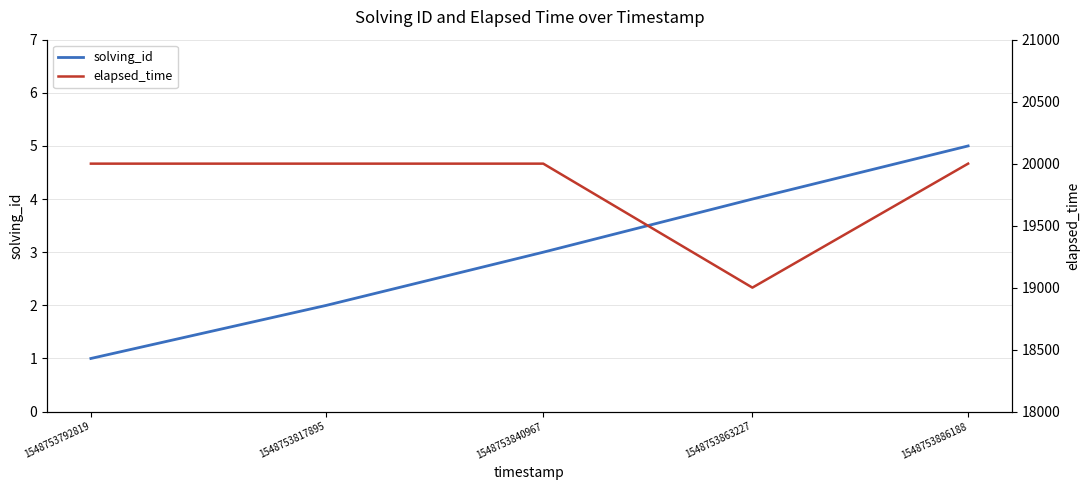

What is the difference between the elapsed_time values at 1548753863227 and 1548753792819?

1000